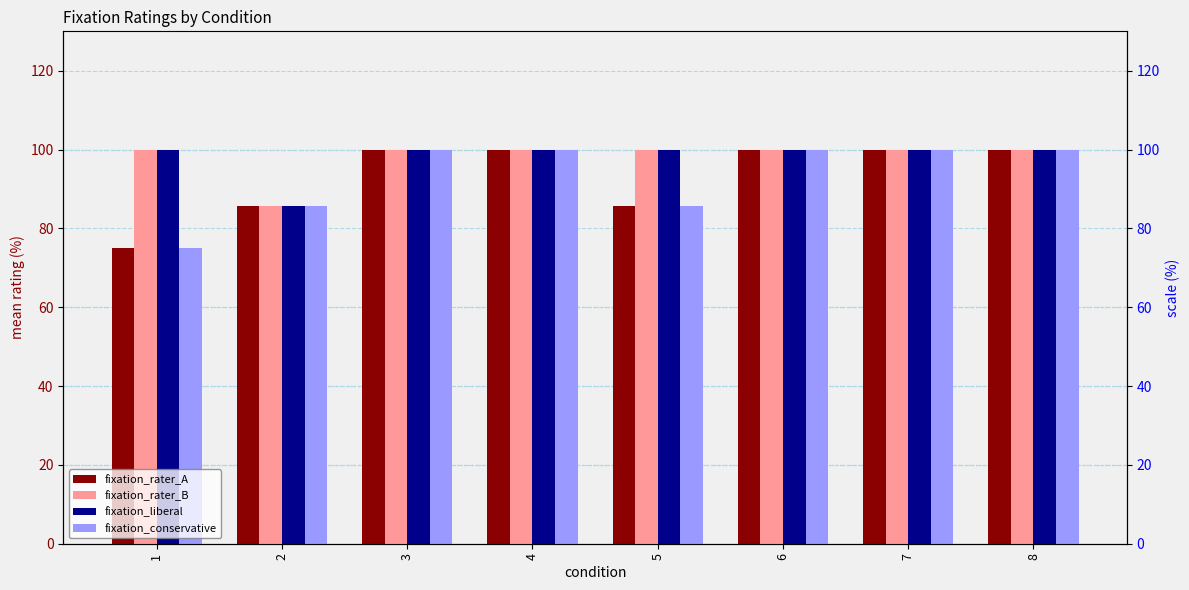

What is the difference between the maximum and minimum values in the fixation_liberal series?

14.3